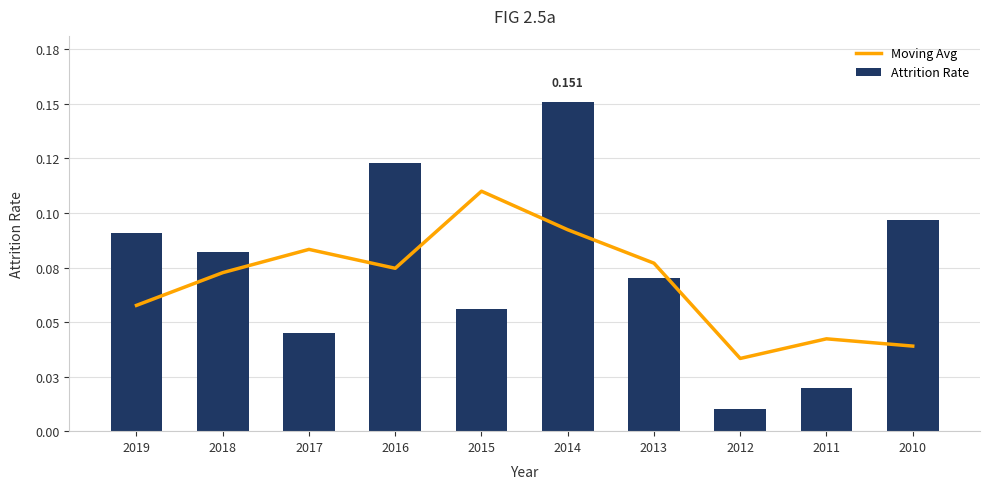

Reading left to right, extract all data points from this chart.

Moving Avg: 0.1	0.1	0.1	0.1	0.1	0.1	0.1	0.0	0.0	0.0
Attrition Rate: 0.1	0.1	0.0	0.1	0.1	0.2	0.1	0.0	0.0	0.1